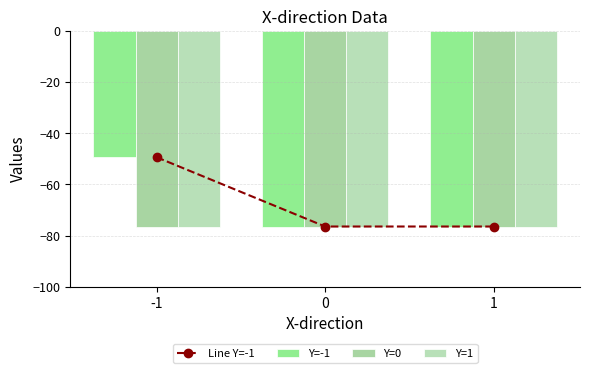

The value of Line Y=-1 at -1 is -49.4. True or false?

True